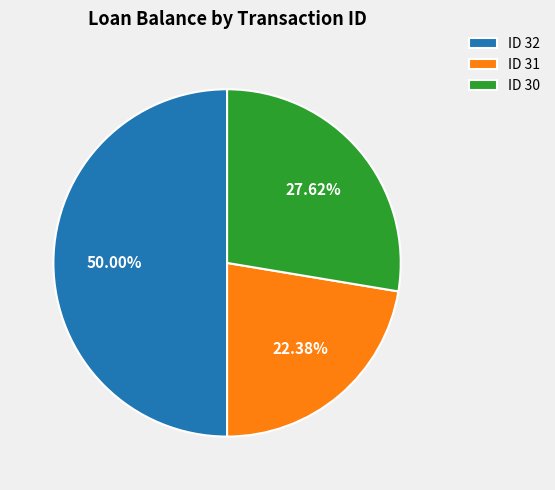

Between ID 31 and ID 30, which is larger?

ID 30